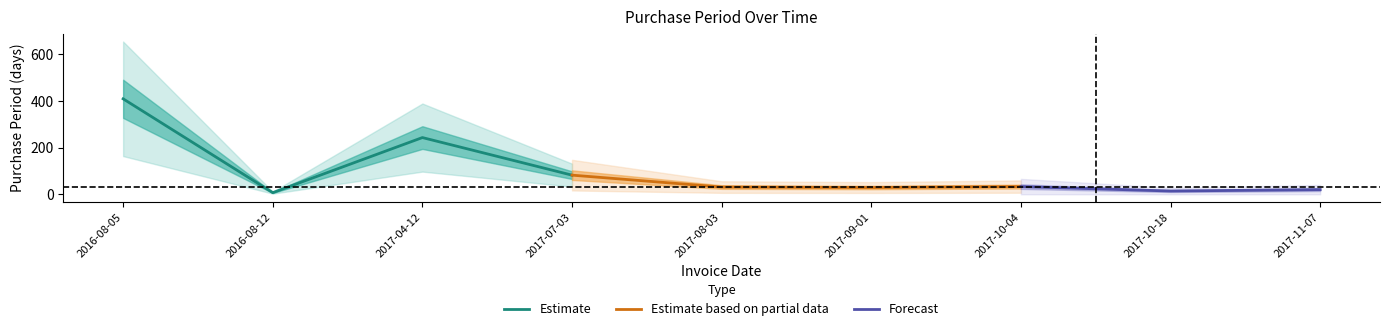

At which category does the chart reach its peak across all series?

2016-08-05